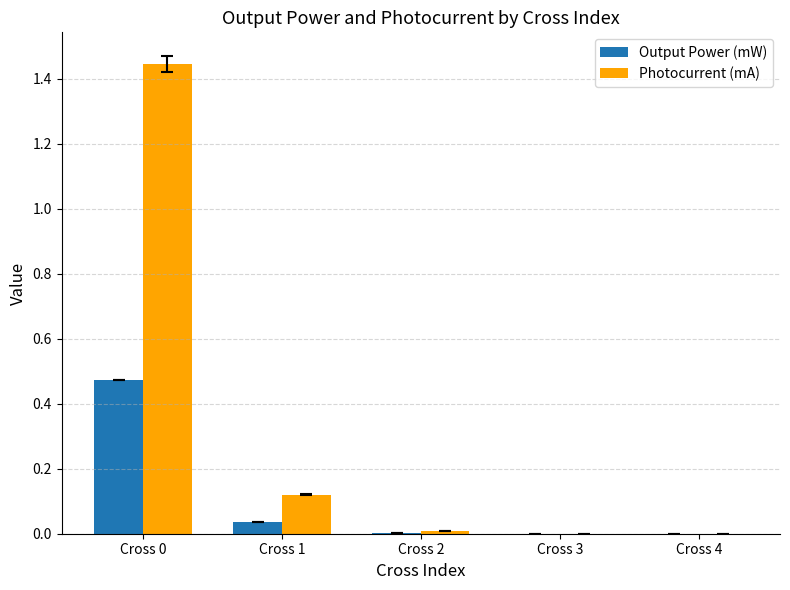

What is the sum of all Photocurrent (mA) values?

1.6